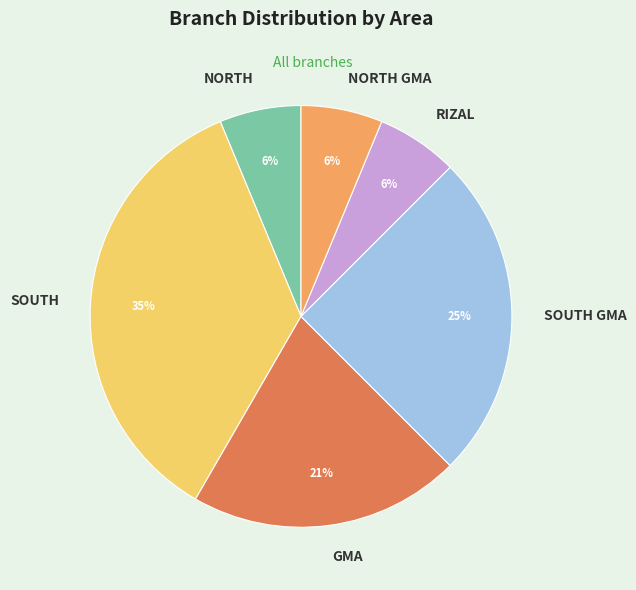

Does any single category account for the majority?

No